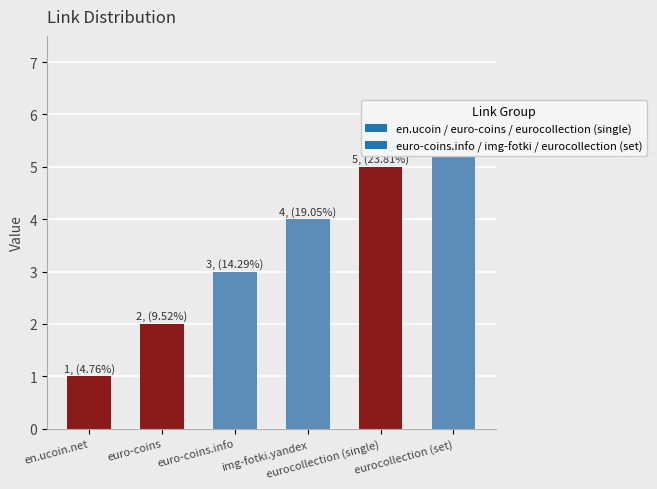

What is the average value?

4